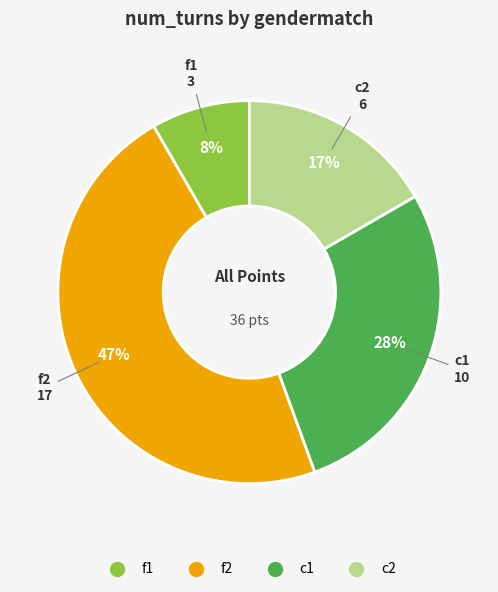

What is the ratio of the value at c2 to the value at f2?

0.4